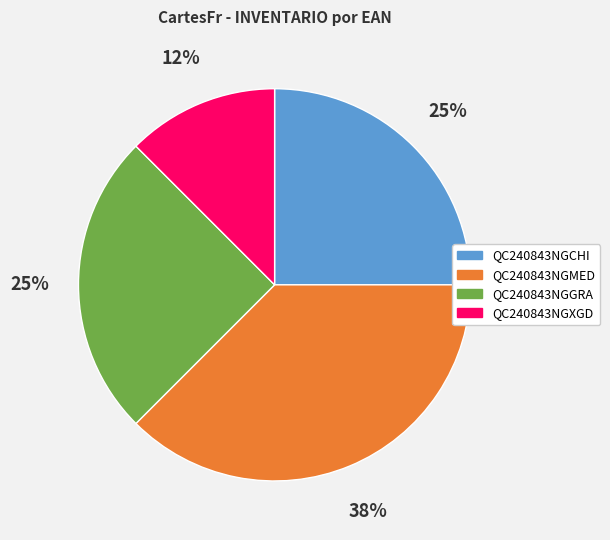

What is the ratio of the value at QC240843NGGRA to the value at QC240843NGCHI?

1.0